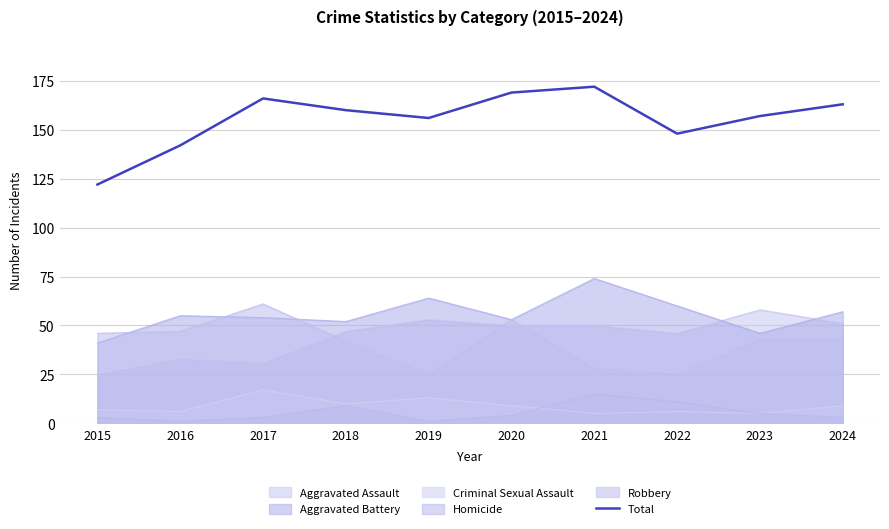

Which has a higher value, 2015 or 2021?

2021